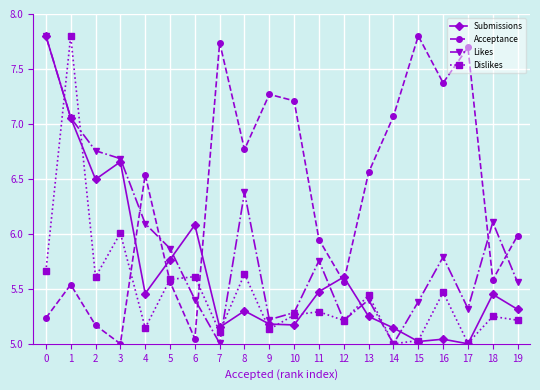

List the series in order of their overall mean, lowest first.

Dislikes, Submissions, Likes, Acceptance